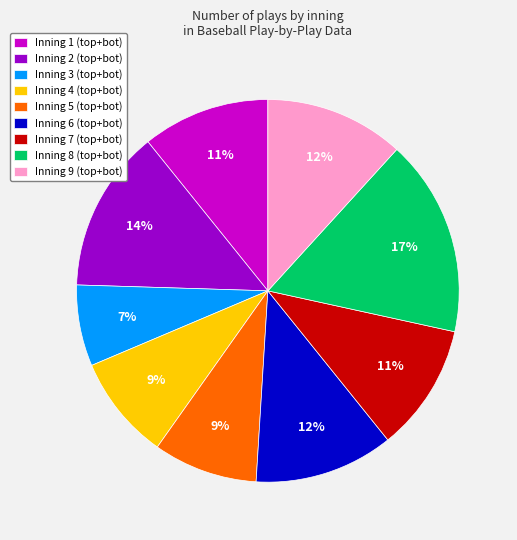

To the nearest percent, what percentage of the pie is Inning 7?

11%